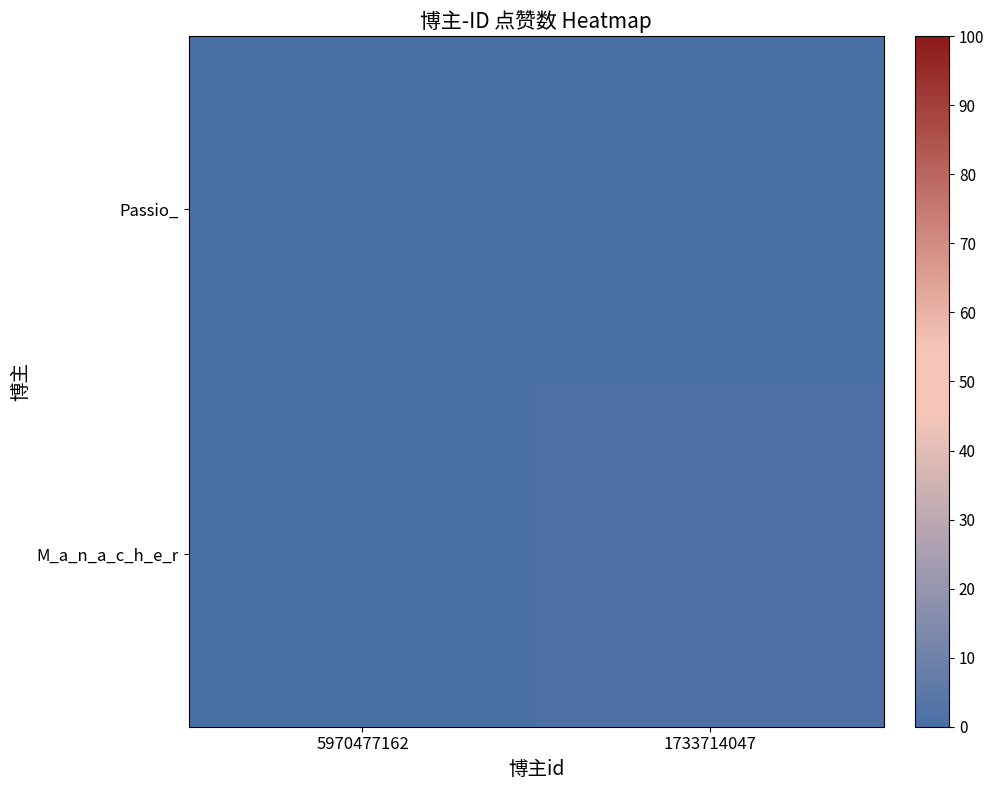

Reading left to right, list all the values displayed in this chart.

Passio_: 5970477162=0	1733714047=0
M_a_n_a_c_h_e_r: 5970477162=0	1733714047=1